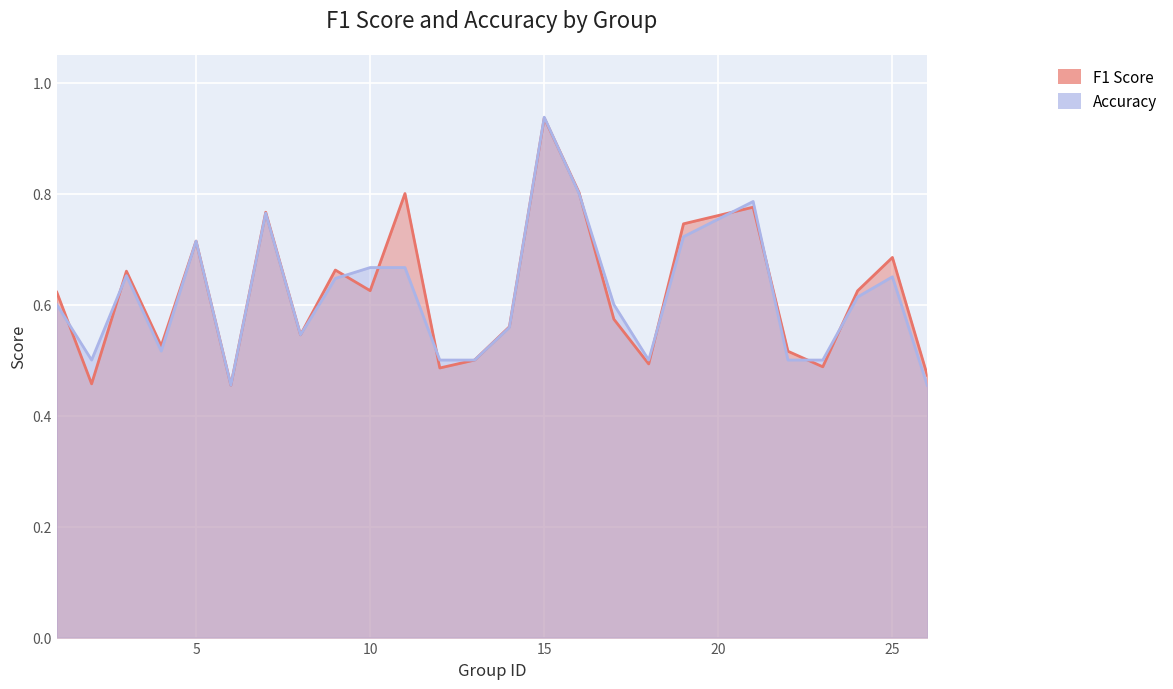

What is the difference between the f1 values at 10 and 25?

0.1